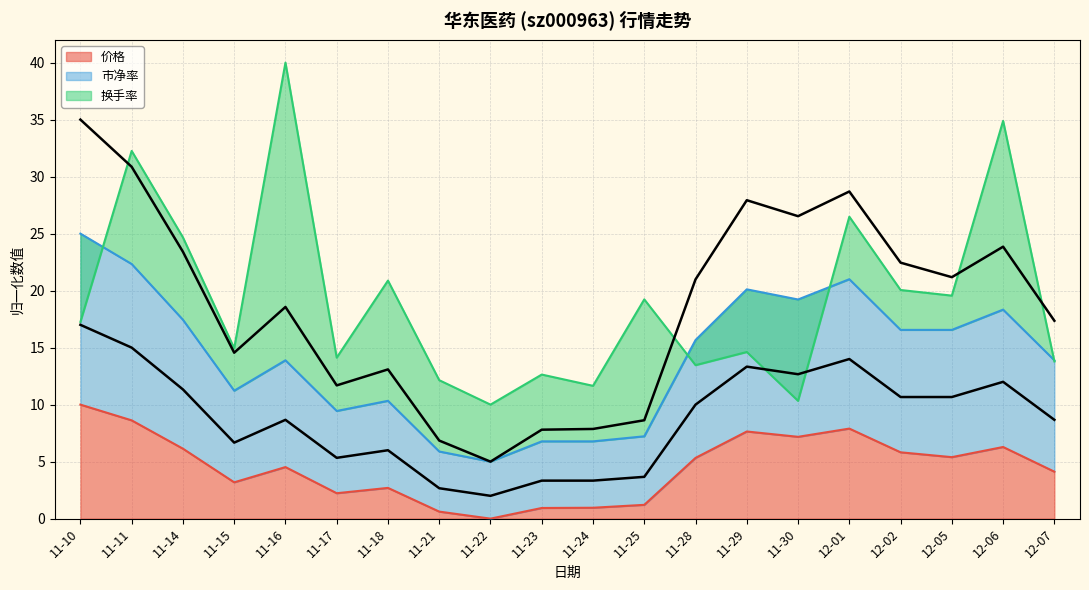

List the series in order of their peak value, lowest first.

市净率, 价格, 换手率